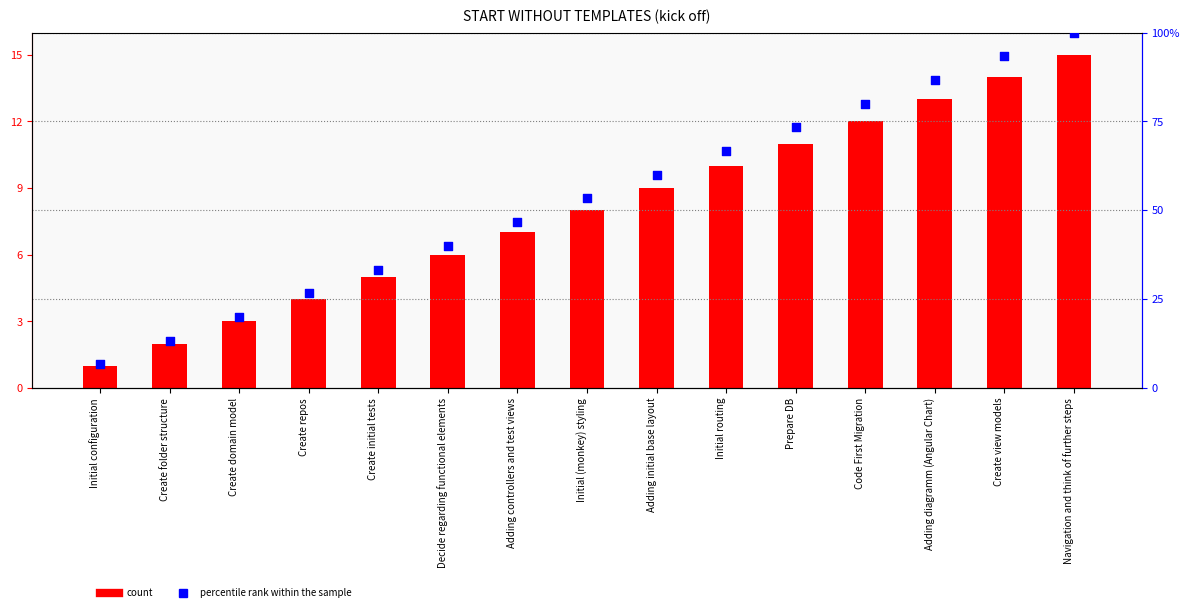

What are all the series names shown in the legend?

count, percentile rank within the sample